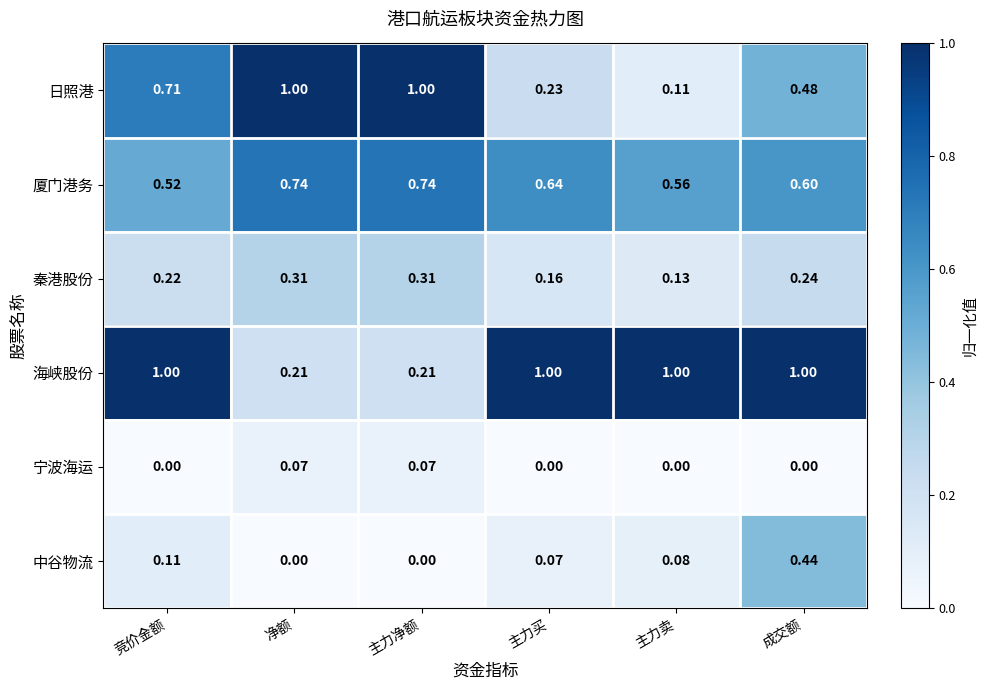

At which label is 秦港股份 closest to 0?

主力卖